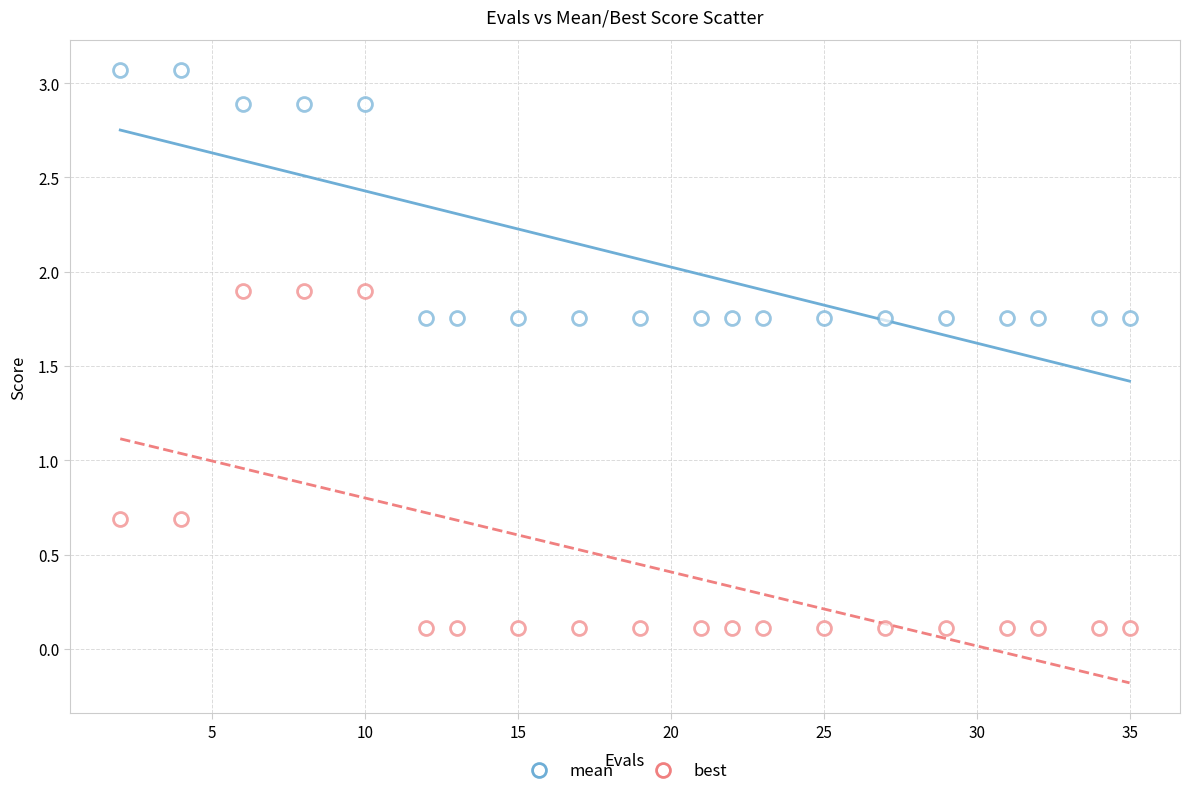

How many points are shown in the scatter plot?

40